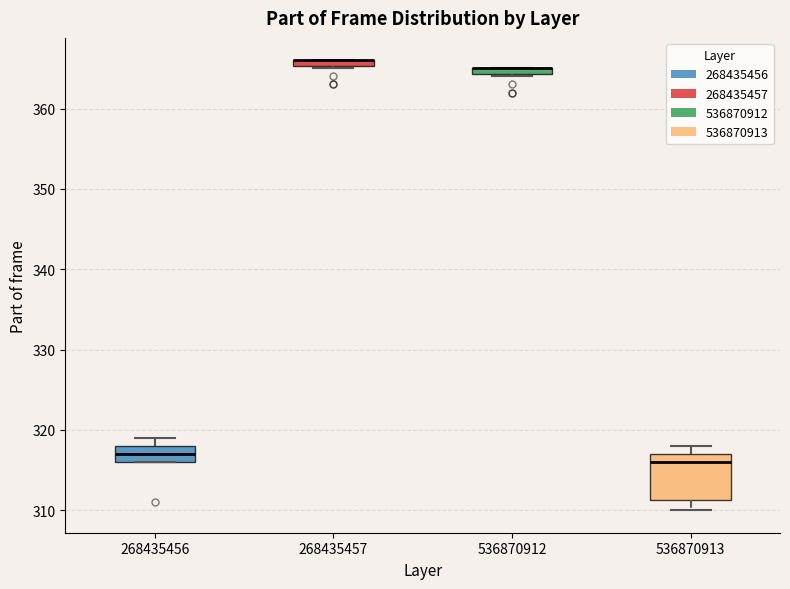

Where is the upper edge of the box at x = 536870912 on the y-axis? The values are not printed on the chart, so give them approximately, as read against the axis.

365